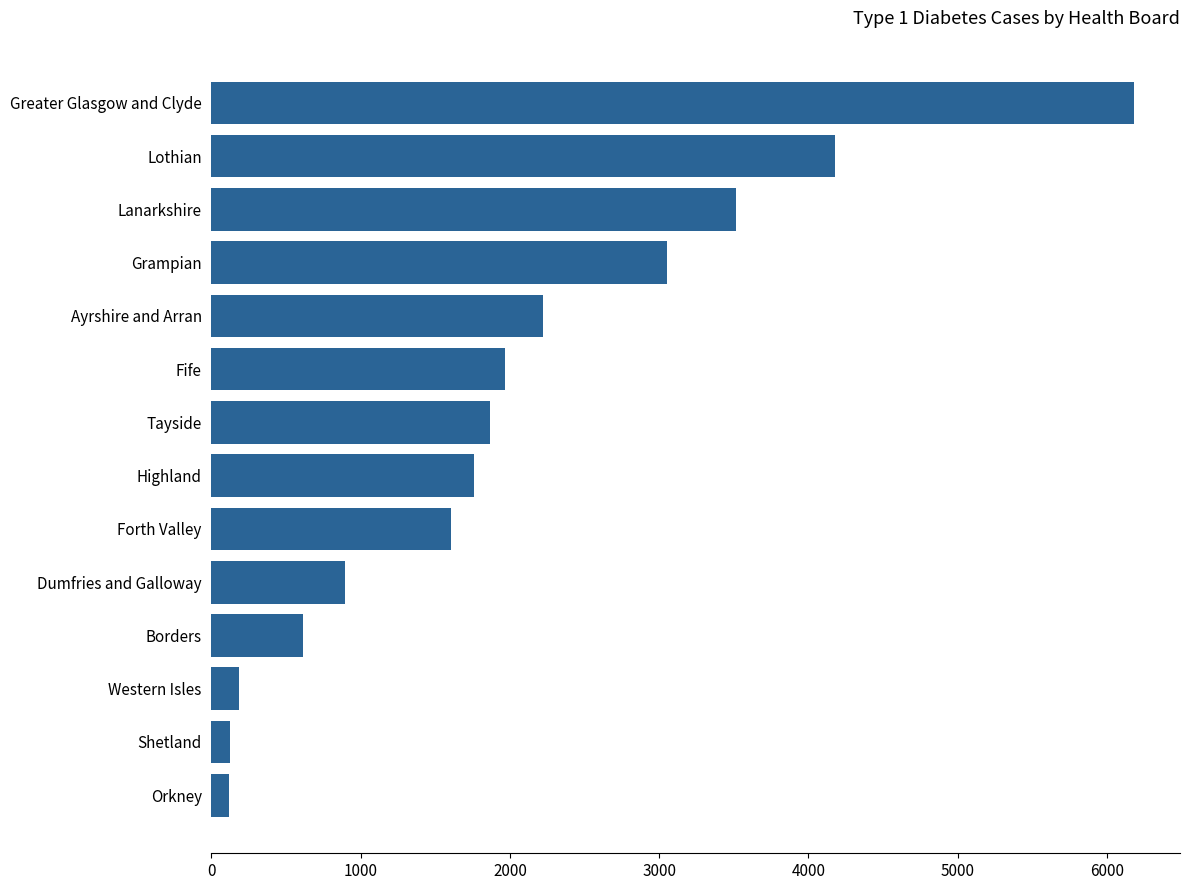

Between Shetland and Forth Valley, which is larger?

Forth Valley